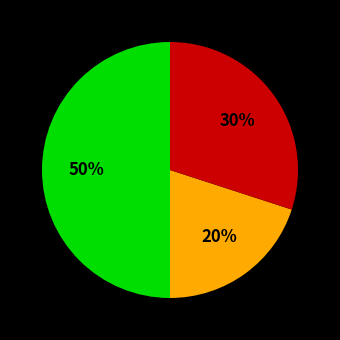

To the nearest percent, what is the average slice percentage?

33%